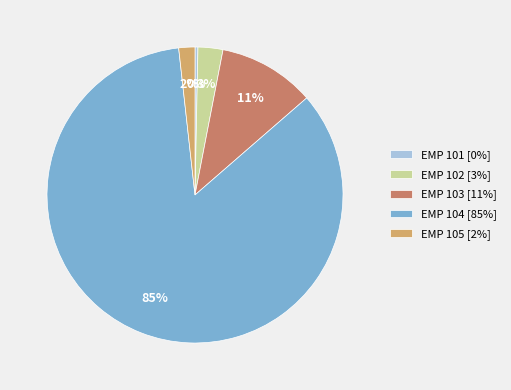

To the nearest percent, what is the average slice percentage?

20%